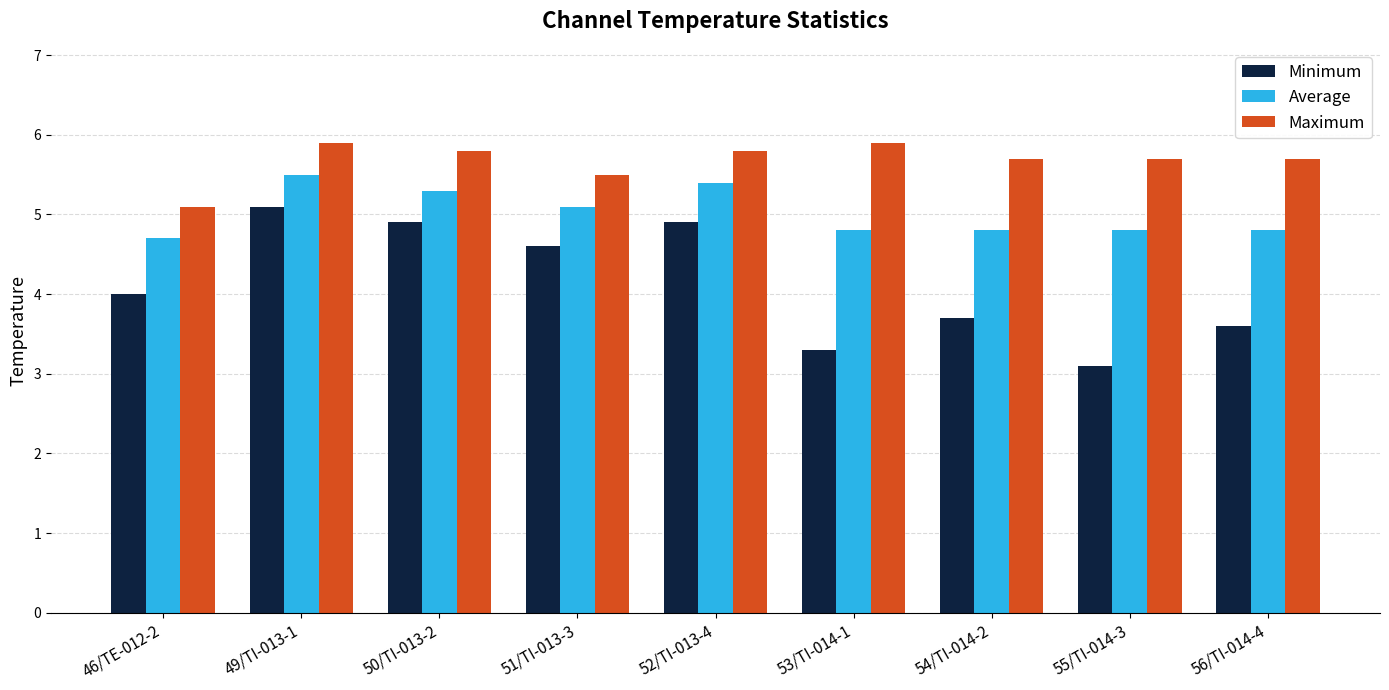

What is the value of the Average bar at the 2nd from the left?

5.5